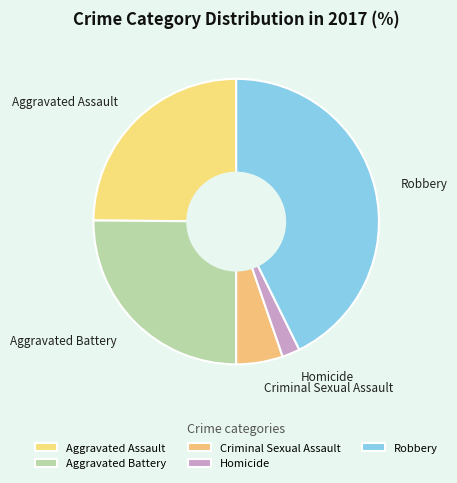

Combined, do Criminal Sexual Assault and Aggravated Assault account for over 50%?

No